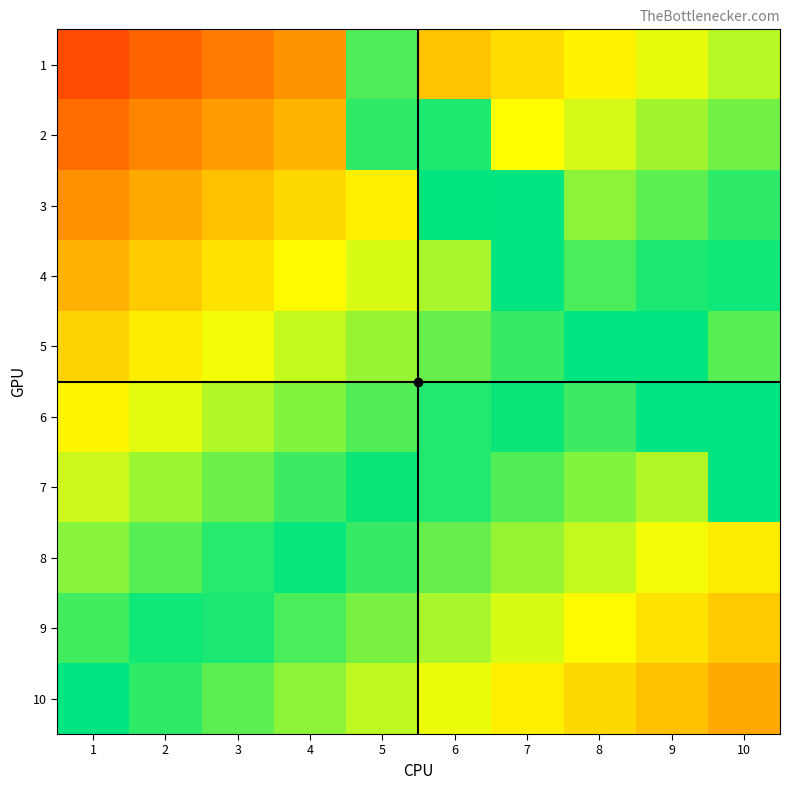

How many series are shown in this chart?

10